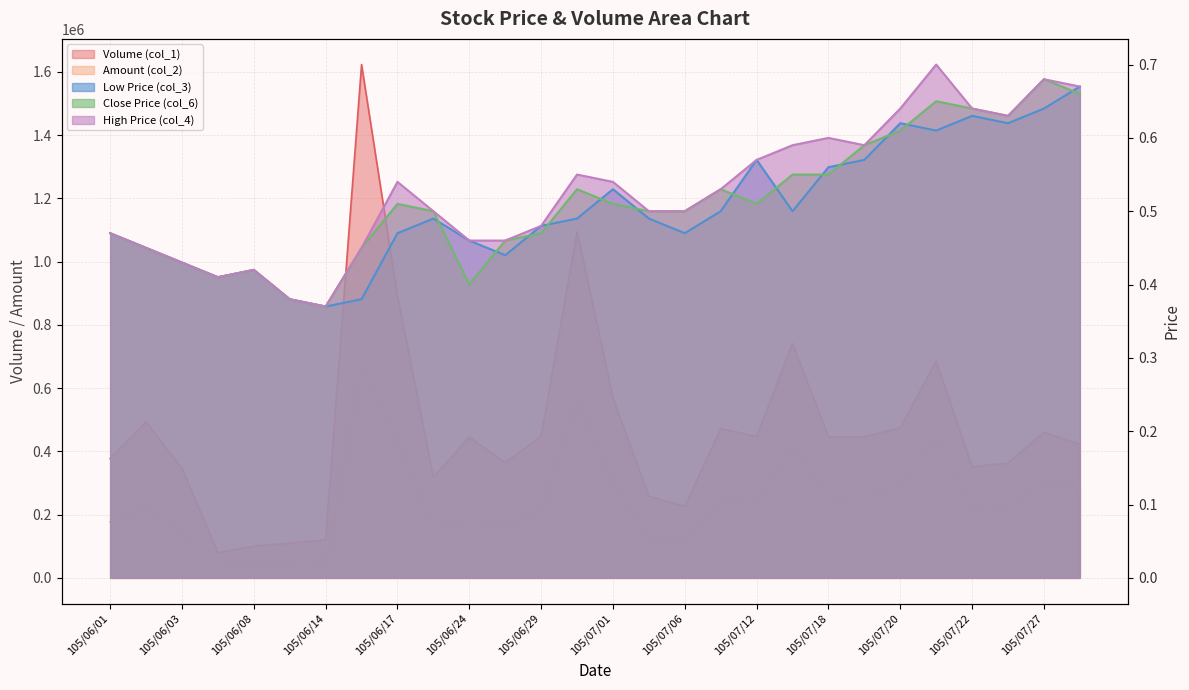

What position from the right is 105/06/13?

23